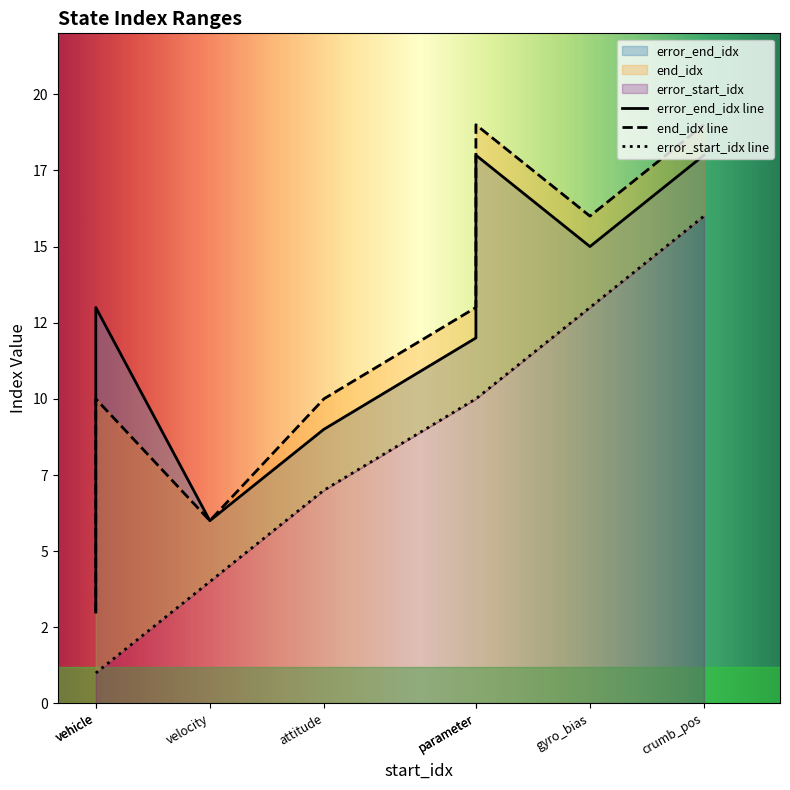

What is the sum of all error_end_idx values?

94